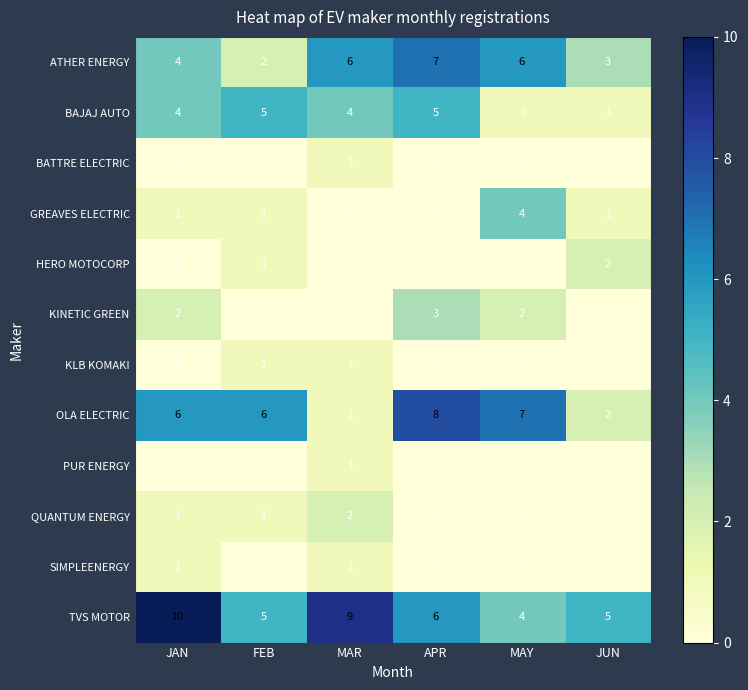

How many distinct data groups are displayed?

12